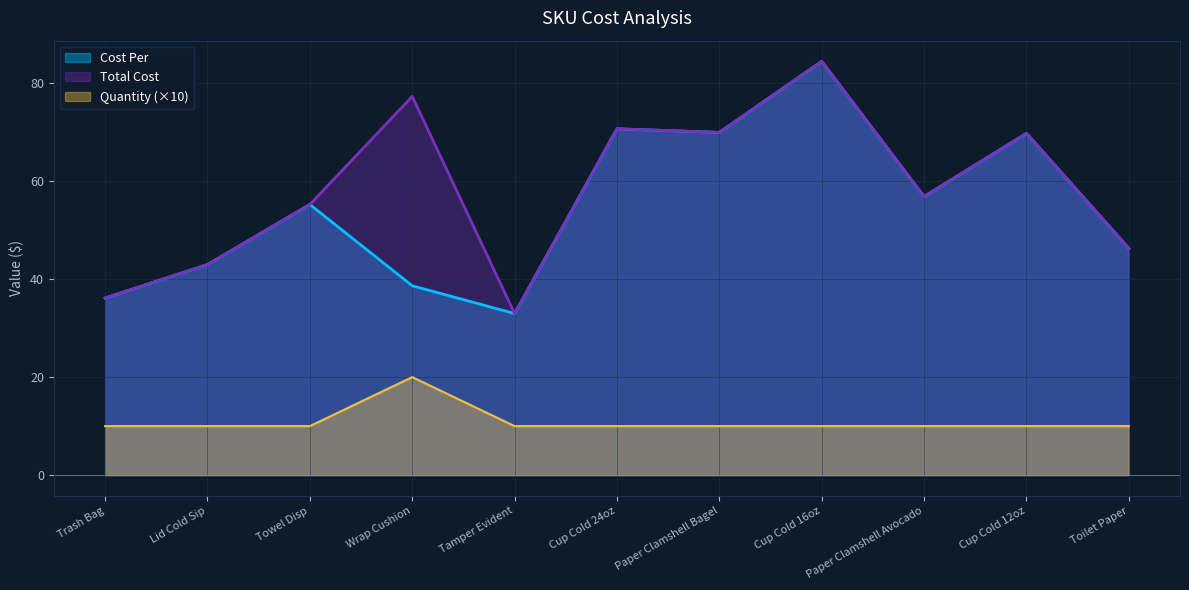

Is the value of Cost Per at Cup Cold 16oz greater than the value of Quantity (×10) at Paper Clamshell Bagel?

Yes